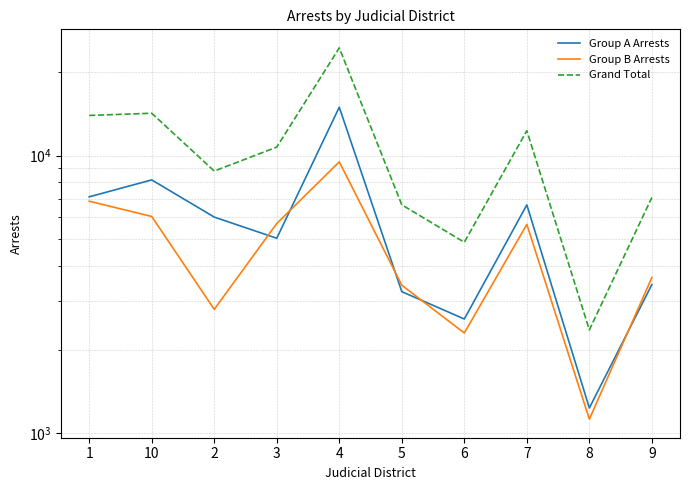

True or false: Group B Arrests and Grand Total cross at least once.

False